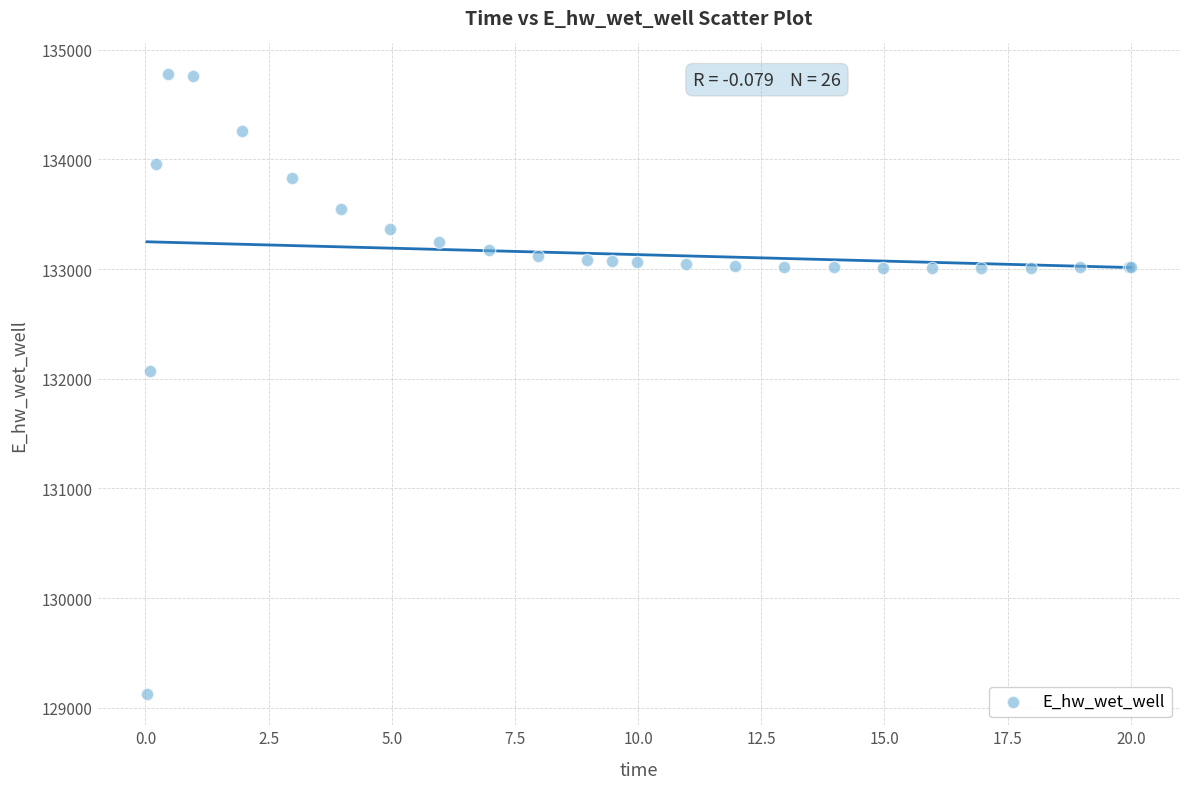

What Y value in the scatter plot is closest to 131948?

132072.0